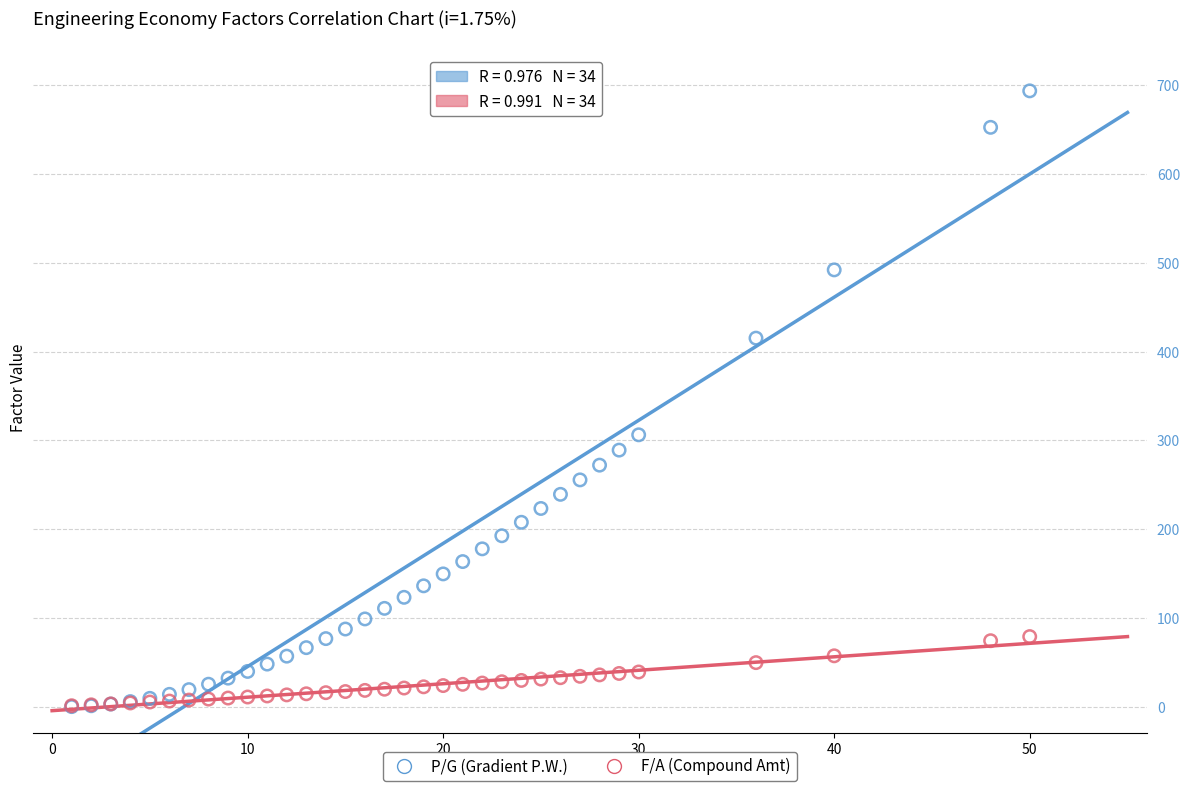

Across all series, what Y value is closest to 346?

306.2